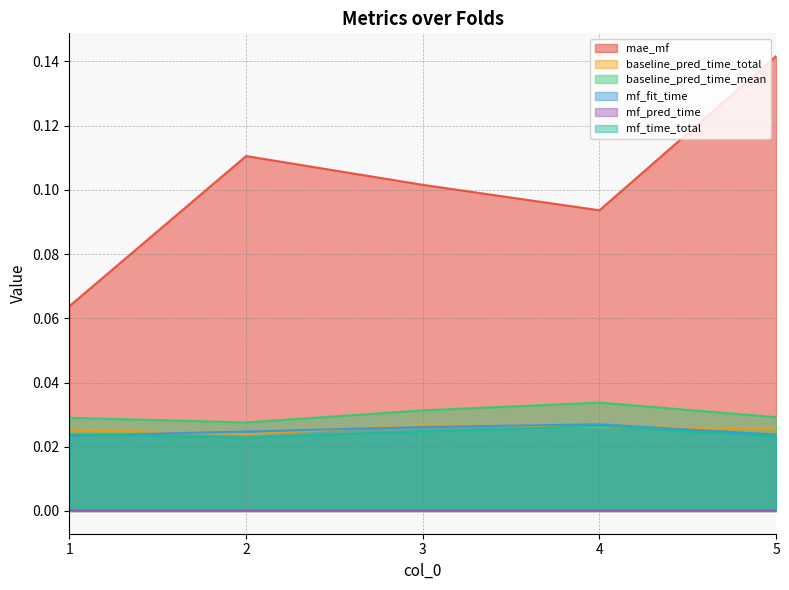

Count the number of categories in the chart.

5